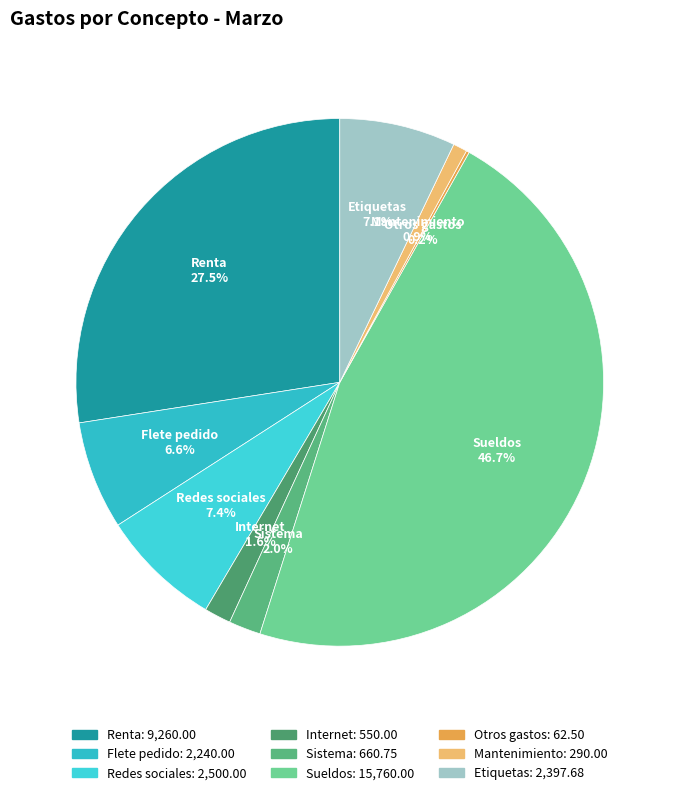

Between Renta and Flete pedido, which is larger?

Renta